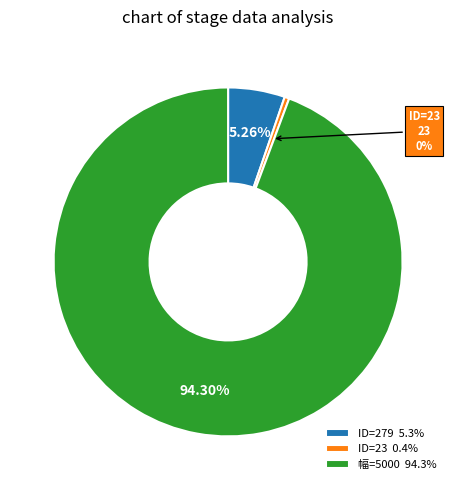

Is there any slice that represents more than half of the pie?

Yes